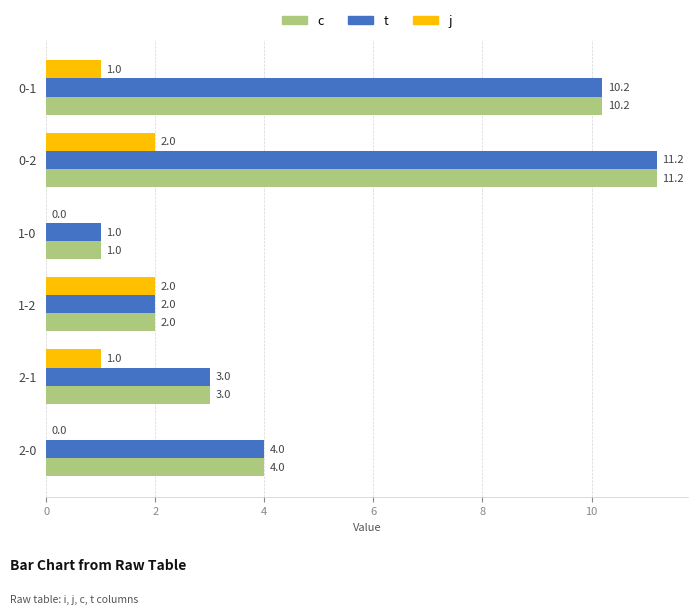

Count the j values in the range 0 to 2.

6